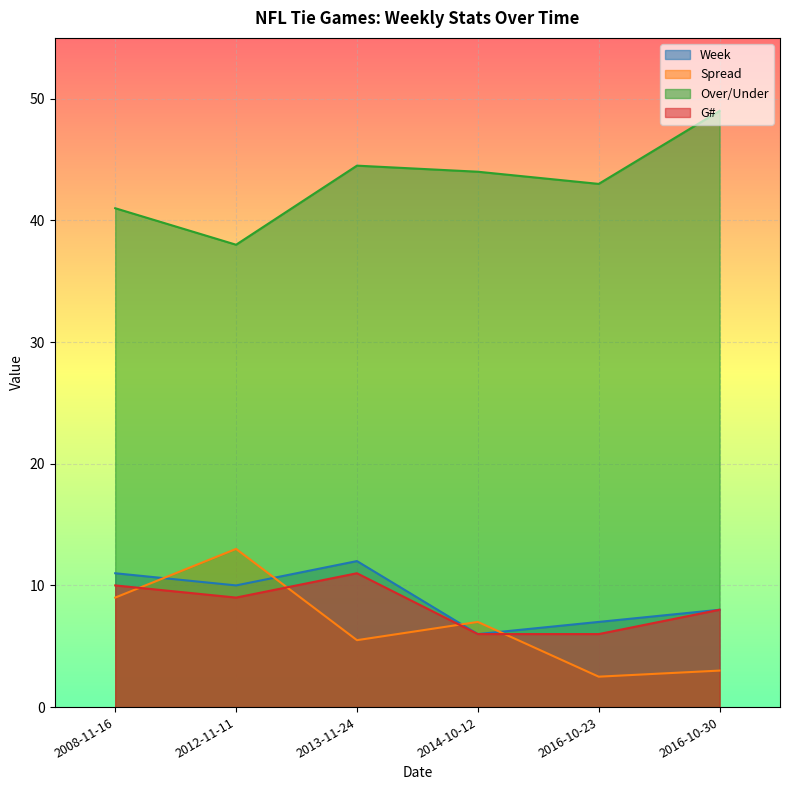

Which series has the largest range (max minus min)?

Over/Under